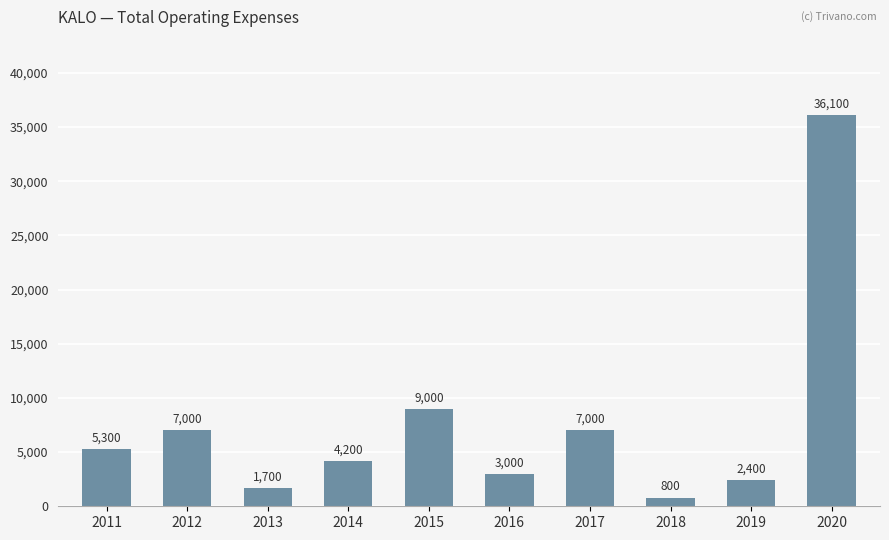

What is the greatest value displayed?

36100